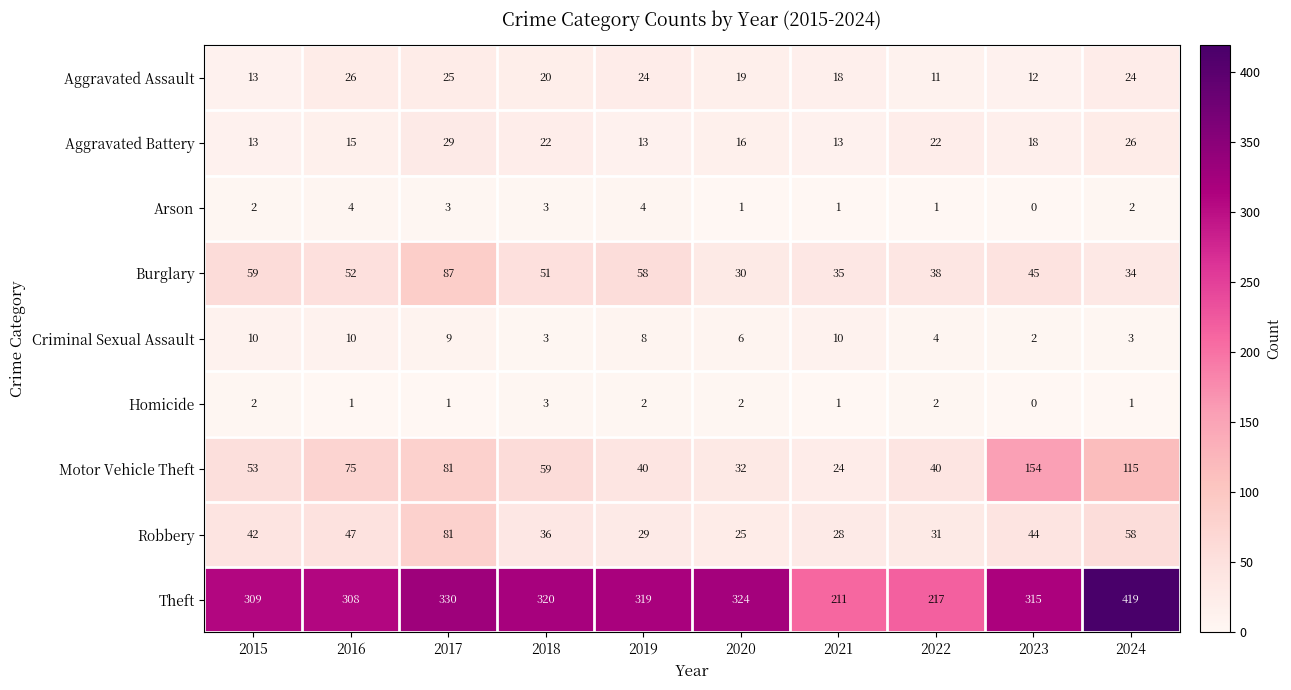

What is the difference between the second highest and second lowest values in the Motor Vehicle Theft series?

83